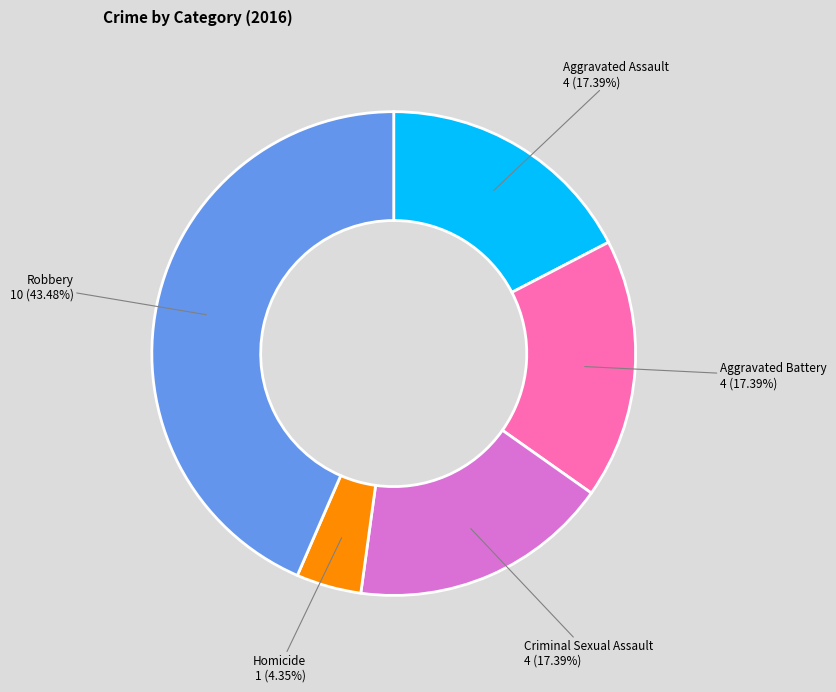

Does any single category account for the majority?

No